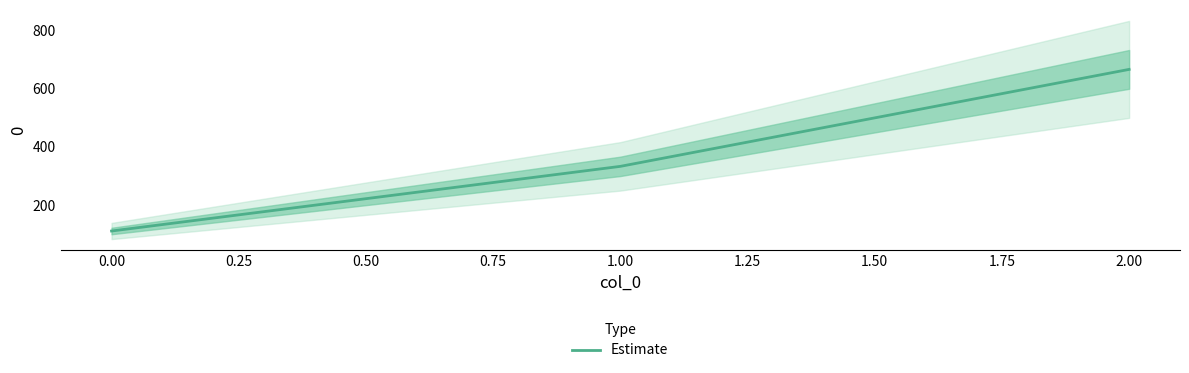

The value of Estimate at 0.00 is 111.1. True or false?

True